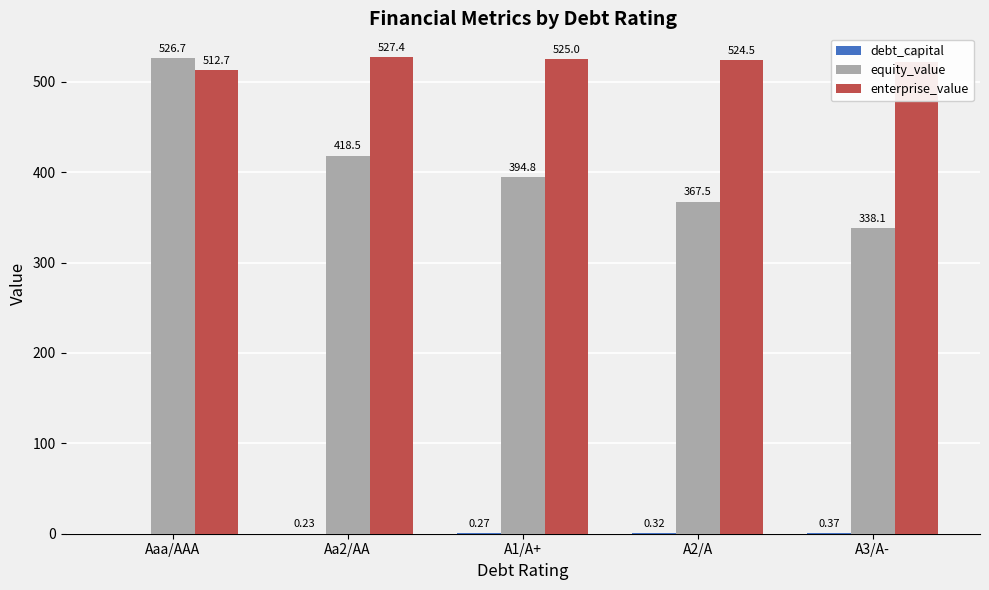

Which series has the largest total across all categories?

enterprise_value